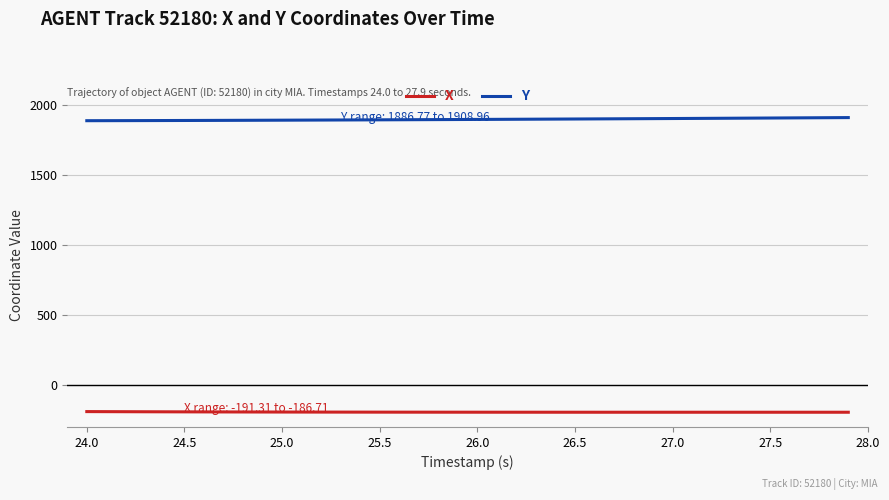

Rank the series by their maximum value, from lowest to highest.

X, Y